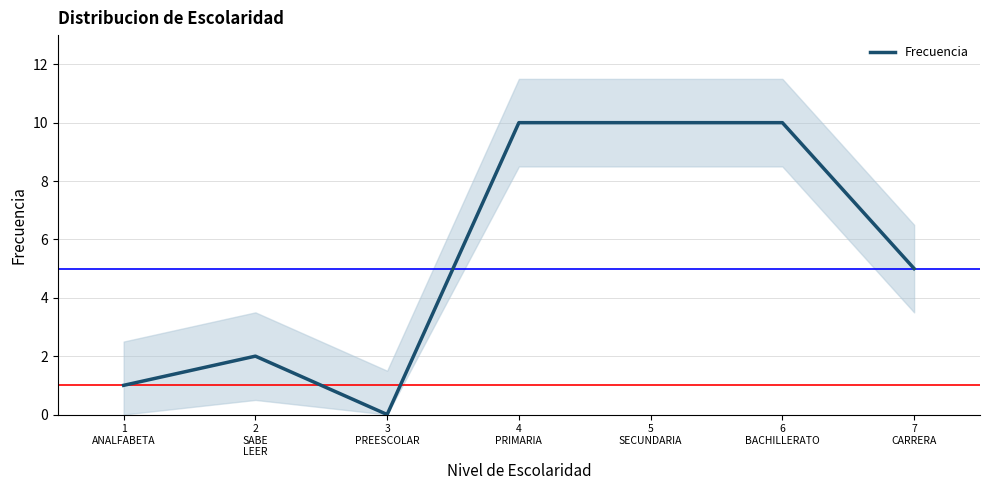

True or false: the data shows 10 at 4
PRIMARIA.

True